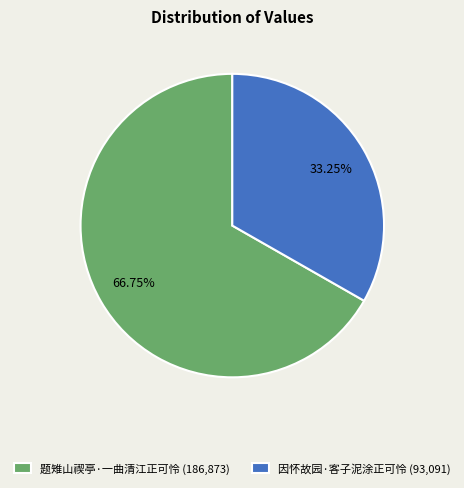

The 因怀故园·客子泥涂正可怜 slice represents 33% of the pie. True or false?

True